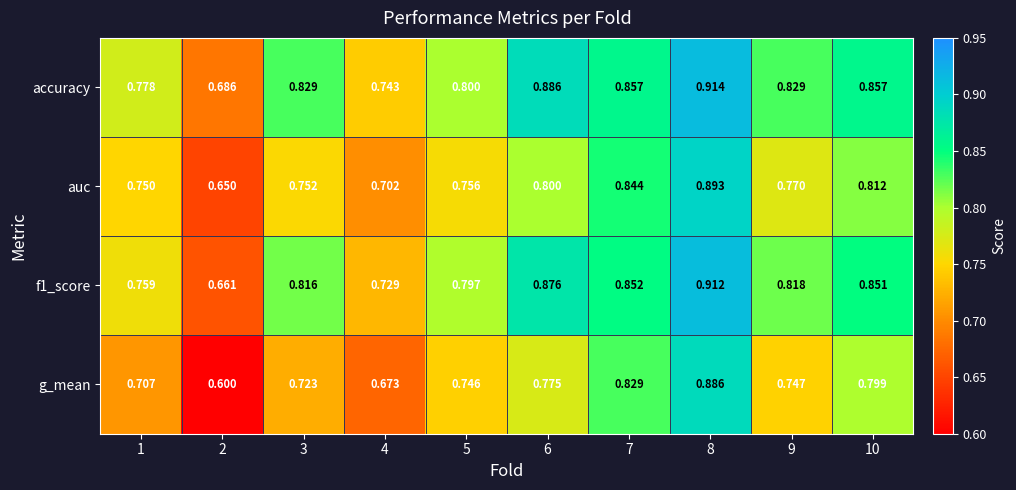

Which series has the largest range (max minus min)?

g_mean